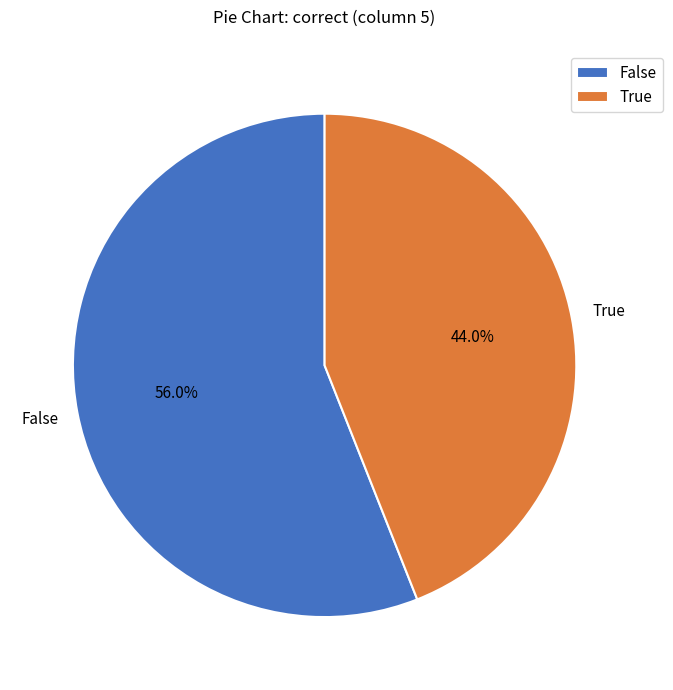

Between True and False, which is larger?

False